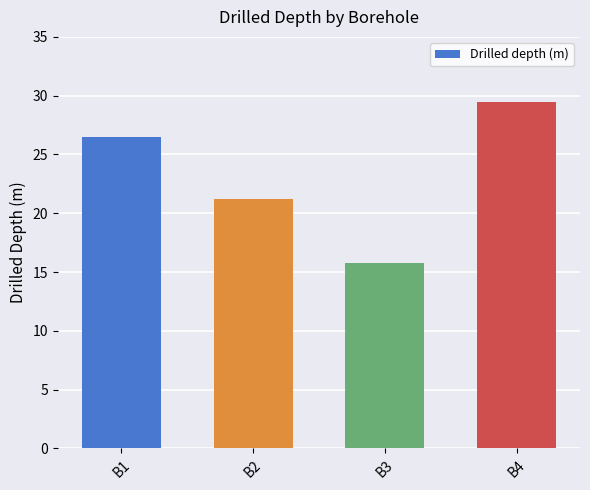

What is the difference between the values at B4 and B1?

3.0